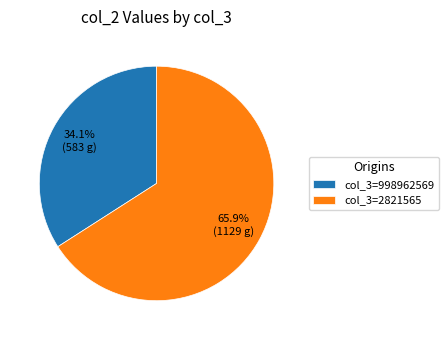

What is the ratio of the value at col_3=2821565 to the value at col_3=998962569?

1.9